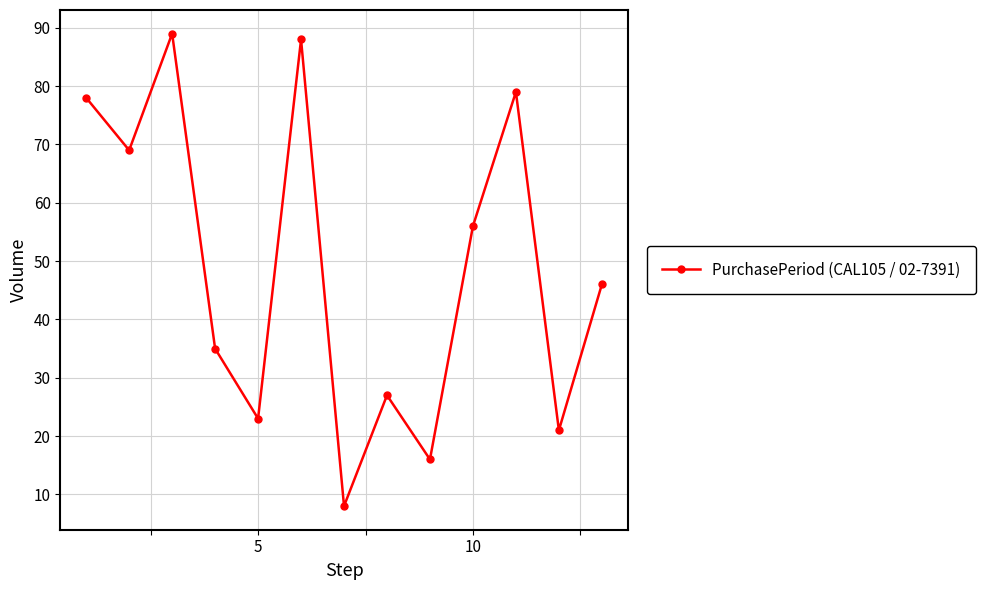

How many series are shown in this chart?

1